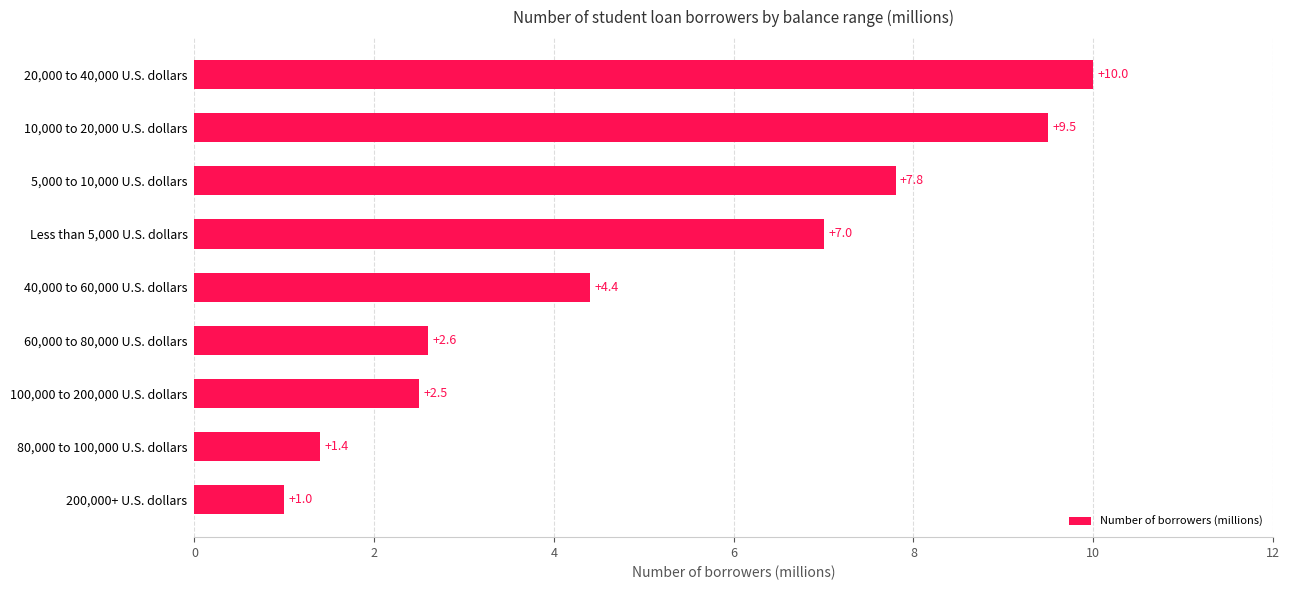

True or false: the data shows 2.6 at Less than 5,000 U.S. dollars.

False